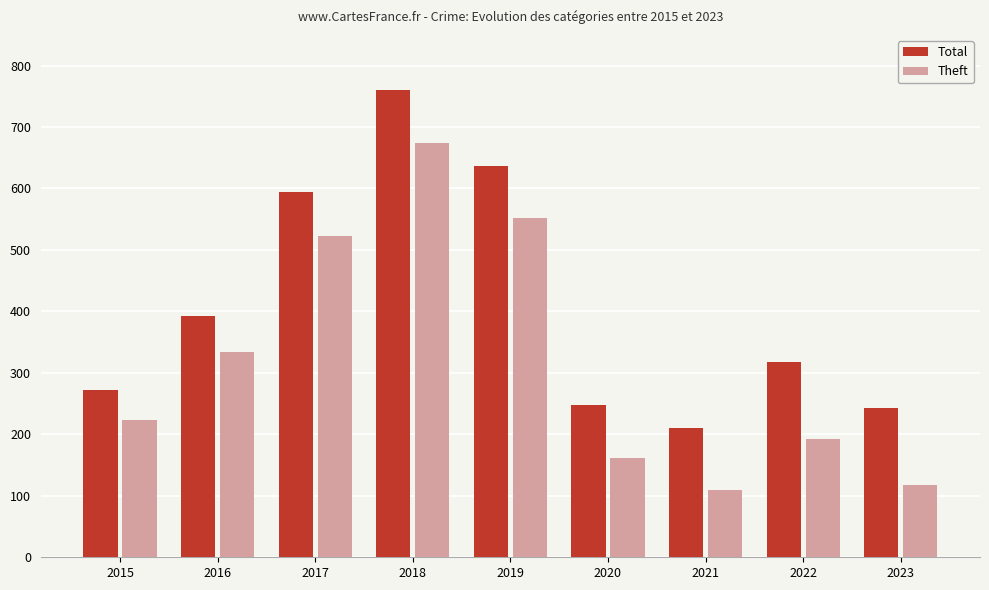

How many groups of bars are there?

9